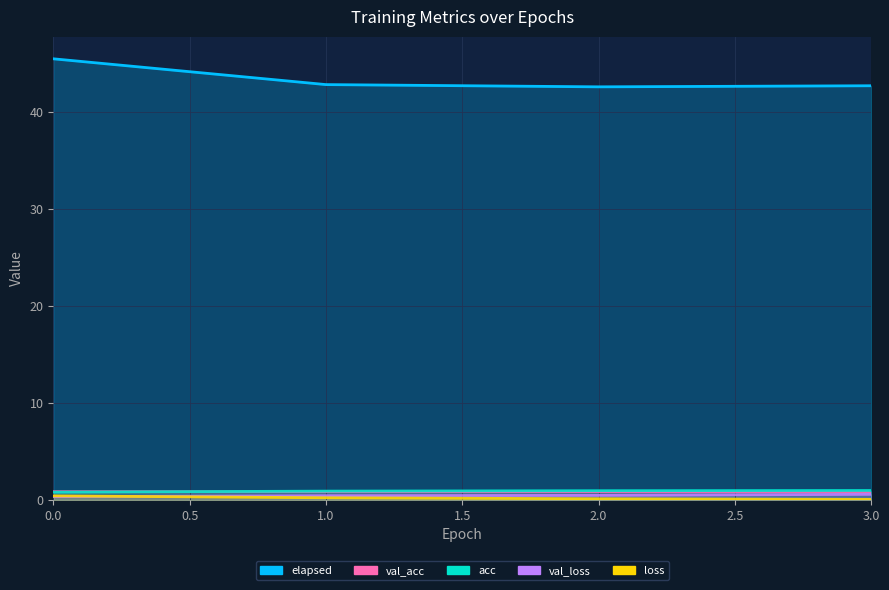

In elapsed, how many points are lower than both neighbors (excluding endpoints)?

1